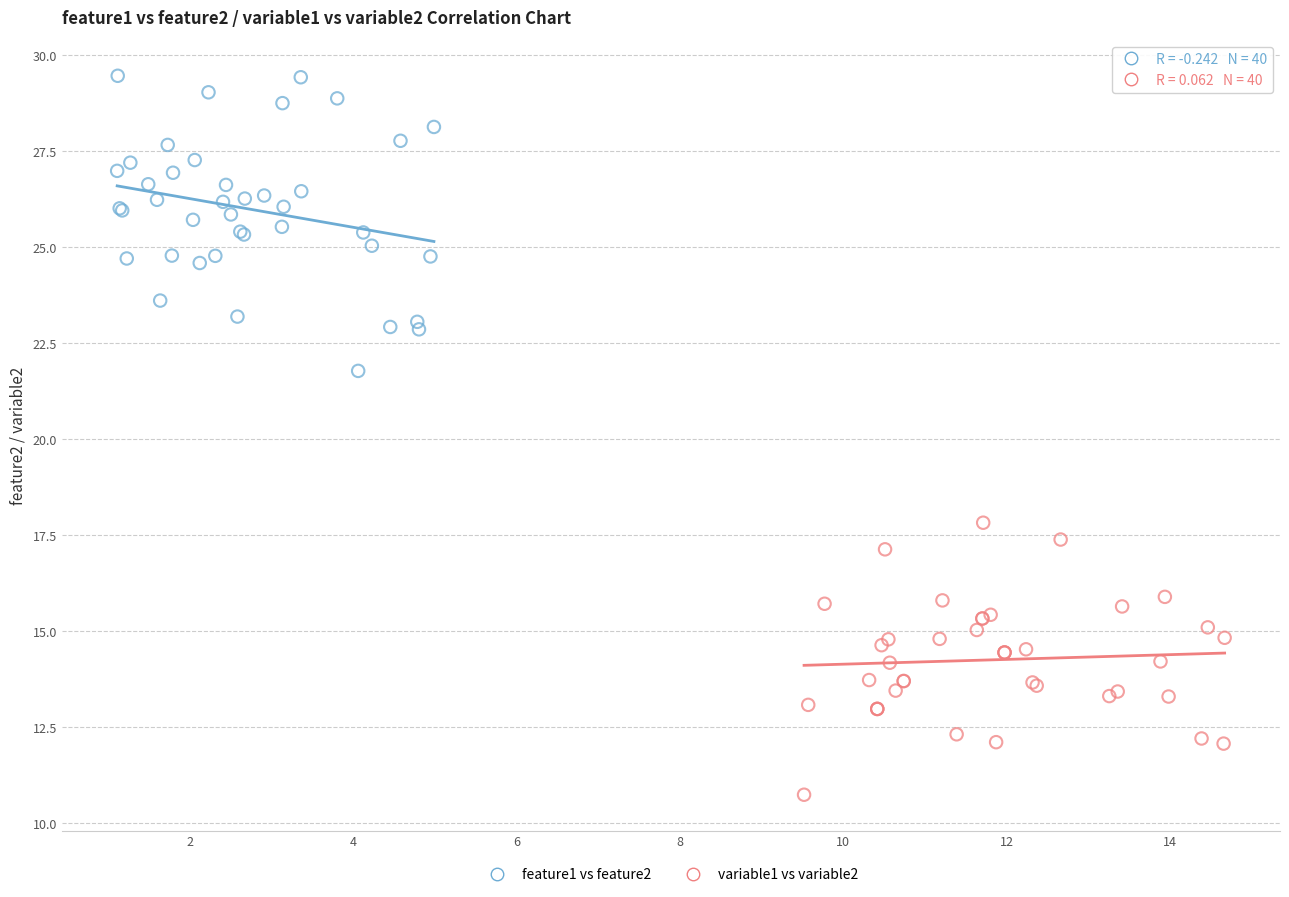

Which series reaches the minimum Y coordinate?

variable1 vs variable2